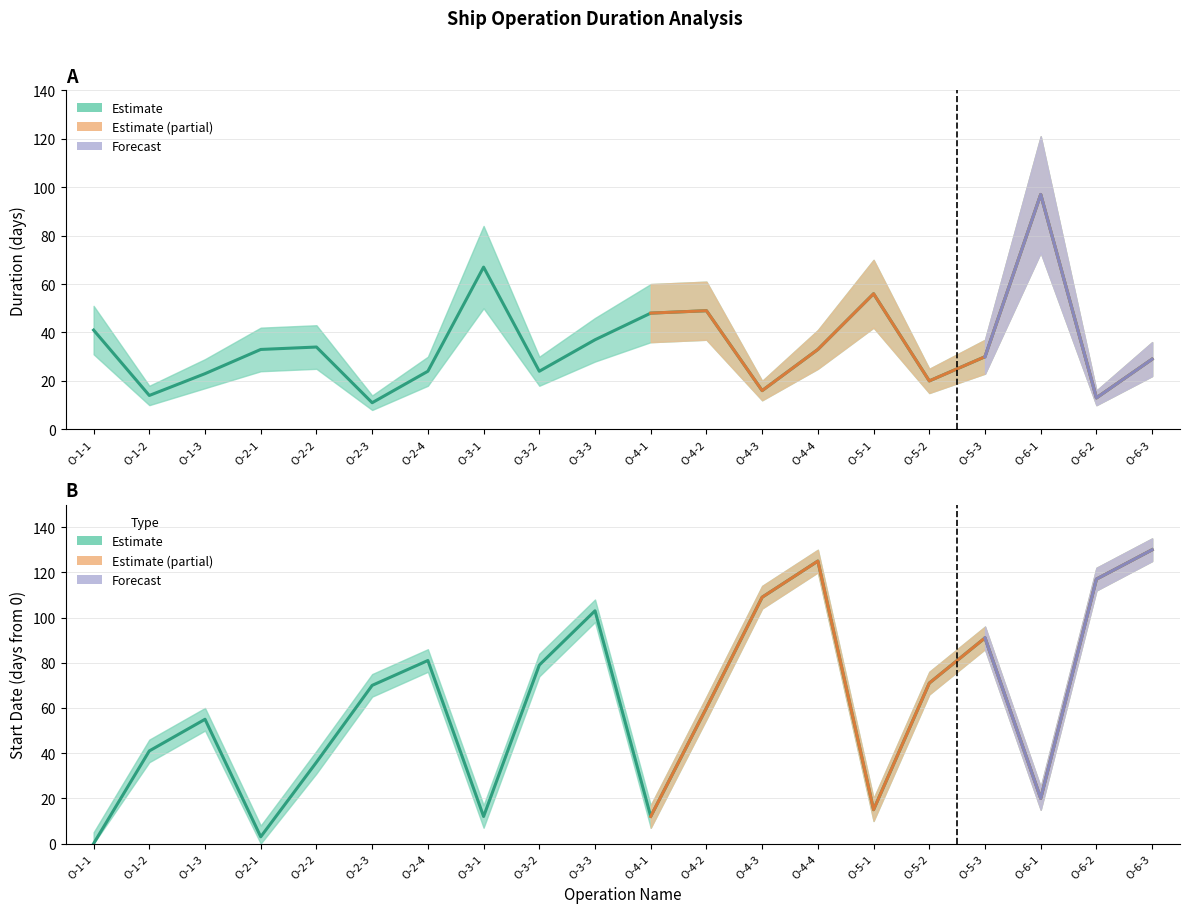

The Start_lower series shows 31 at O-1-3. True or false?

False